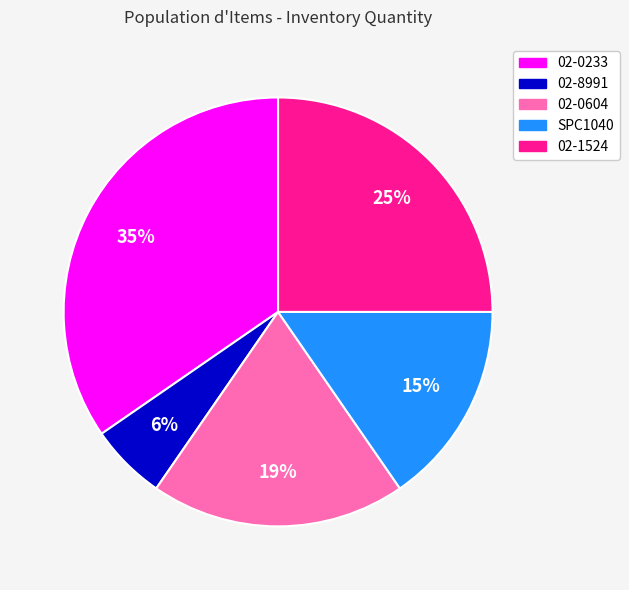

Between 02-8991 and 02-1524, which is larger?

02-1524